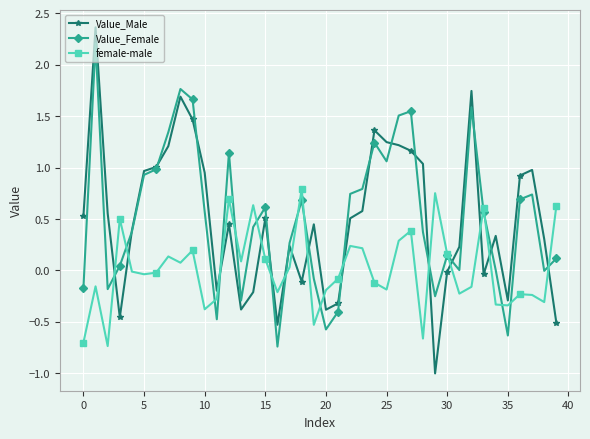

Which series ends up on top after the final intersection of Value_Male and female-male?

female-male